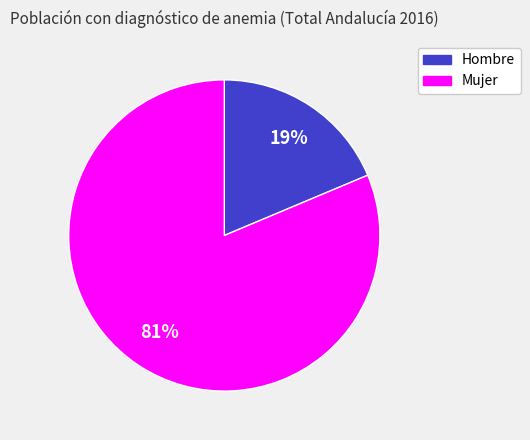

Is there a majority slice in this chart?

Yes